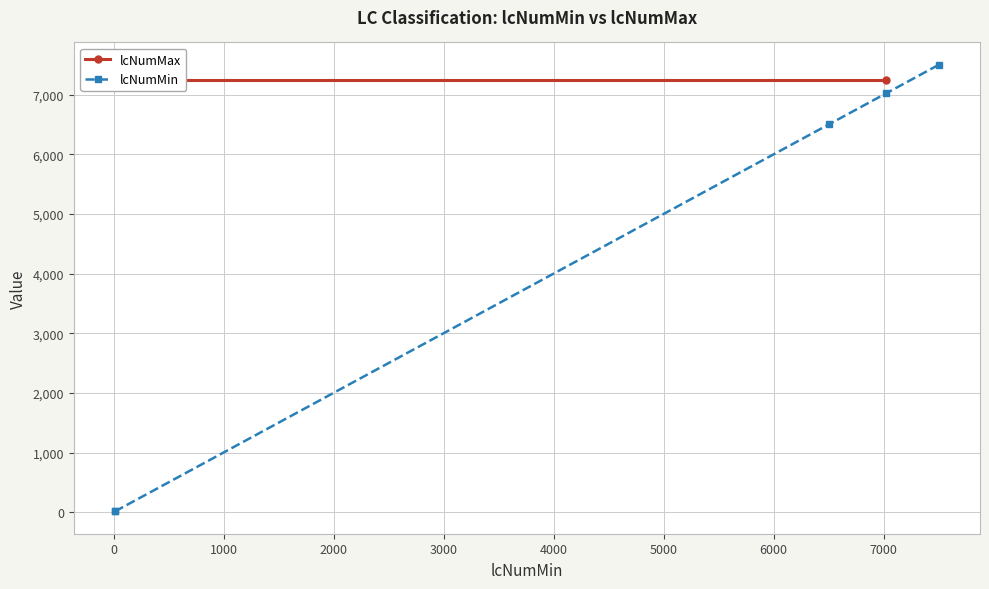

Is it true that the value at 1 is 8?

False